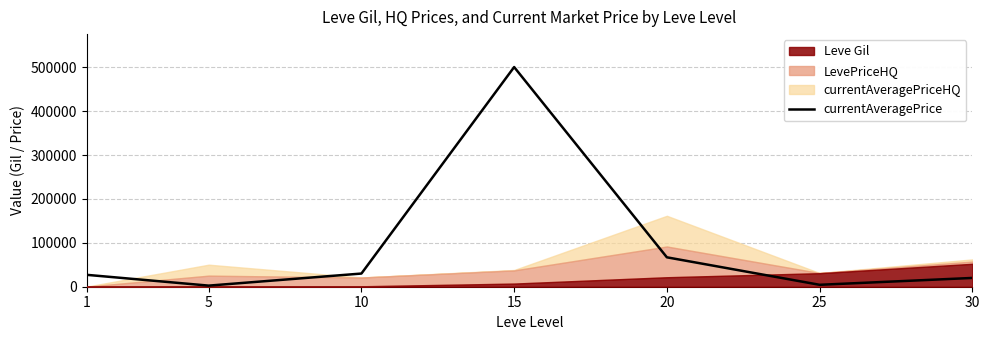

Which label corresponds to the smallest value in the chart?

5